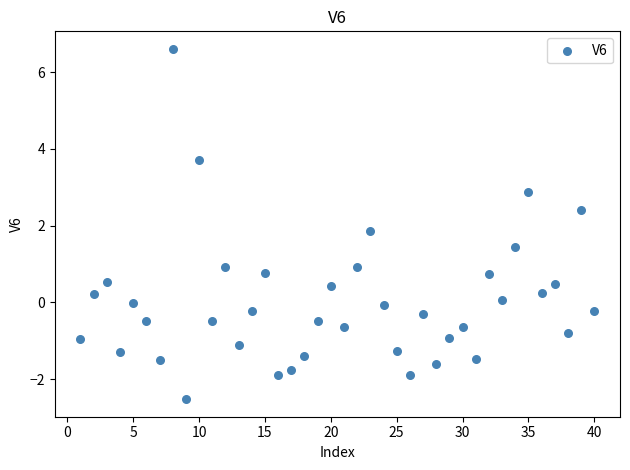

What Y value in the scatter plot is closest to 2?

1.9